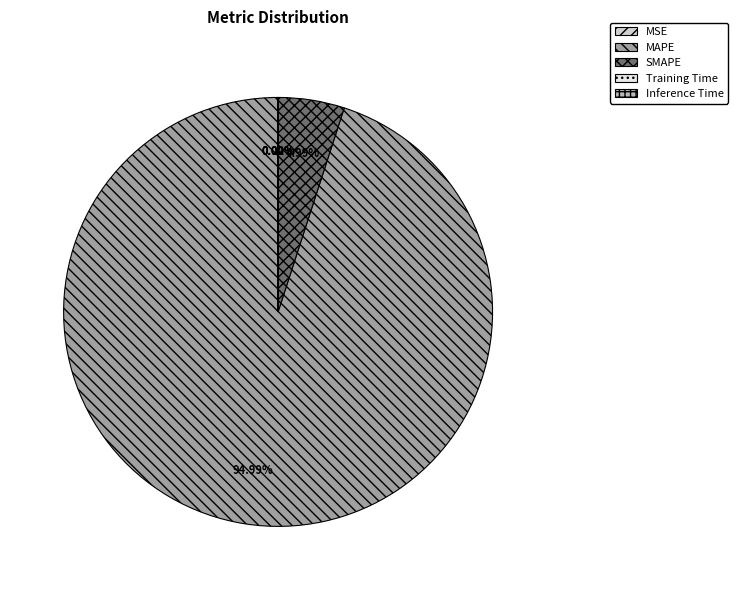

Which slice is the largest?

MAPE